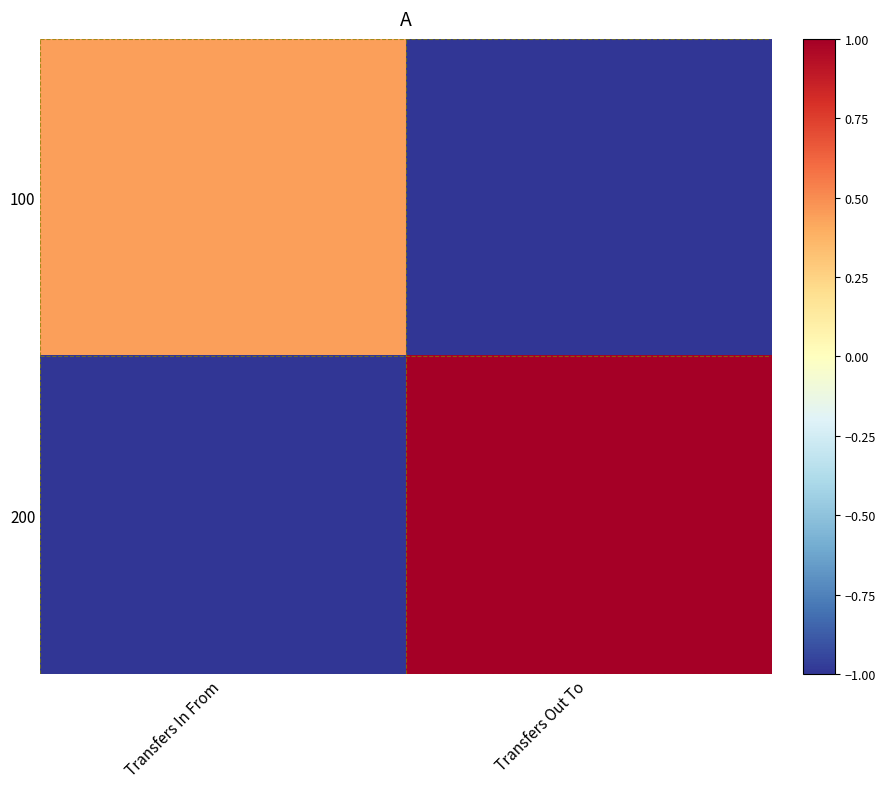

Reading left to right, what are all the values shown in this chart?

100: Transfers In From=0.4	Transfers Out To=-1.0
200: Transfers In From=-1.0	Transfers Out To=1.0